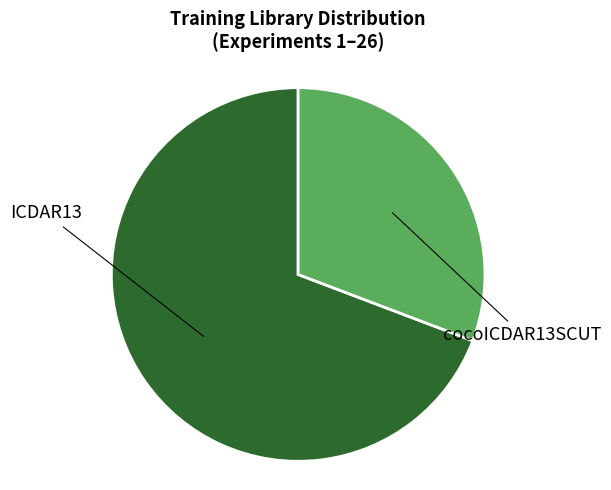

Is there a majority slice in this chart?

Yes